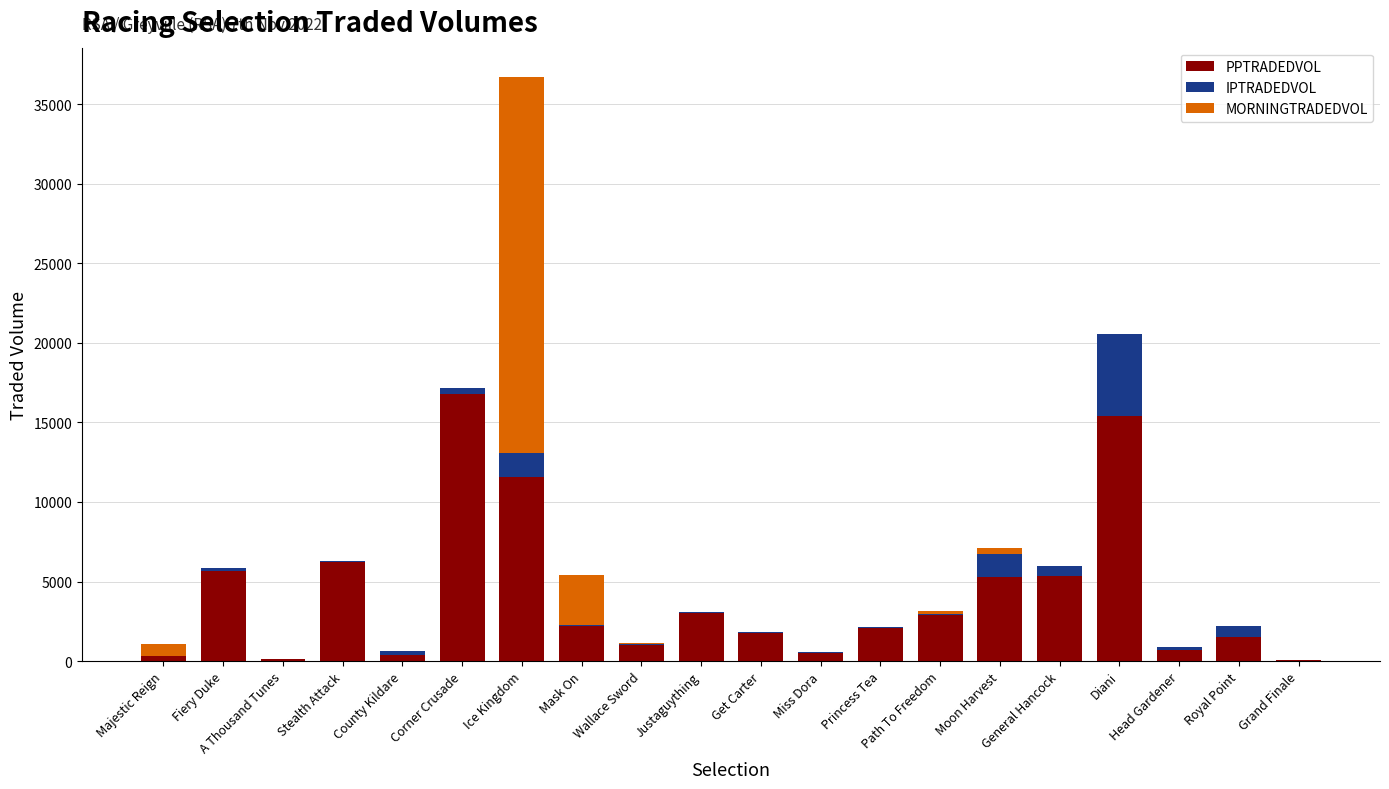

At which label is IPTRADEDVOL closest to 2558?

Ice Kingdom